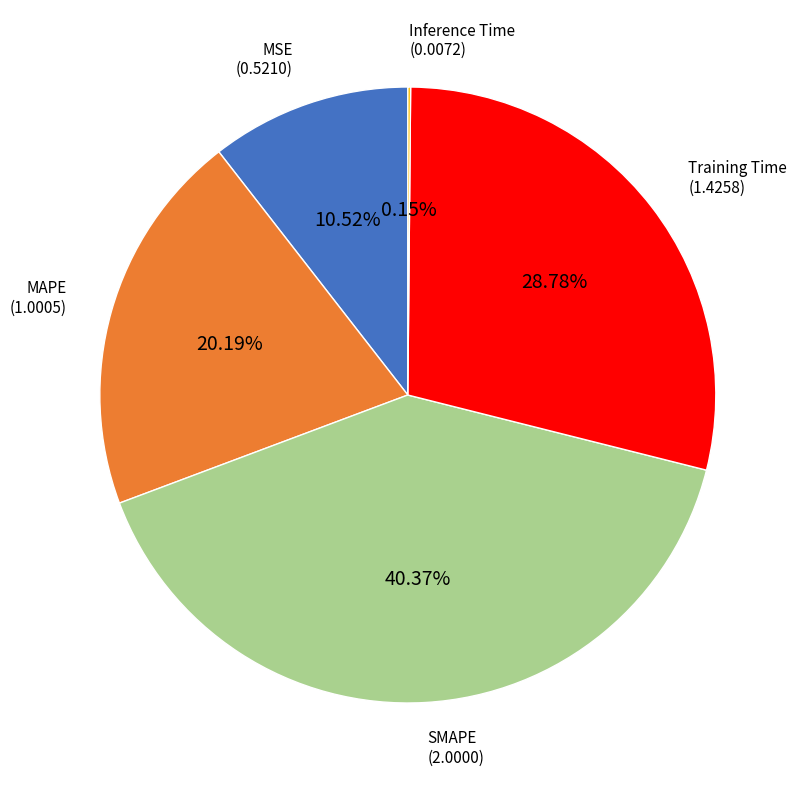

Is there any slice that represents more than half of the pie?

No